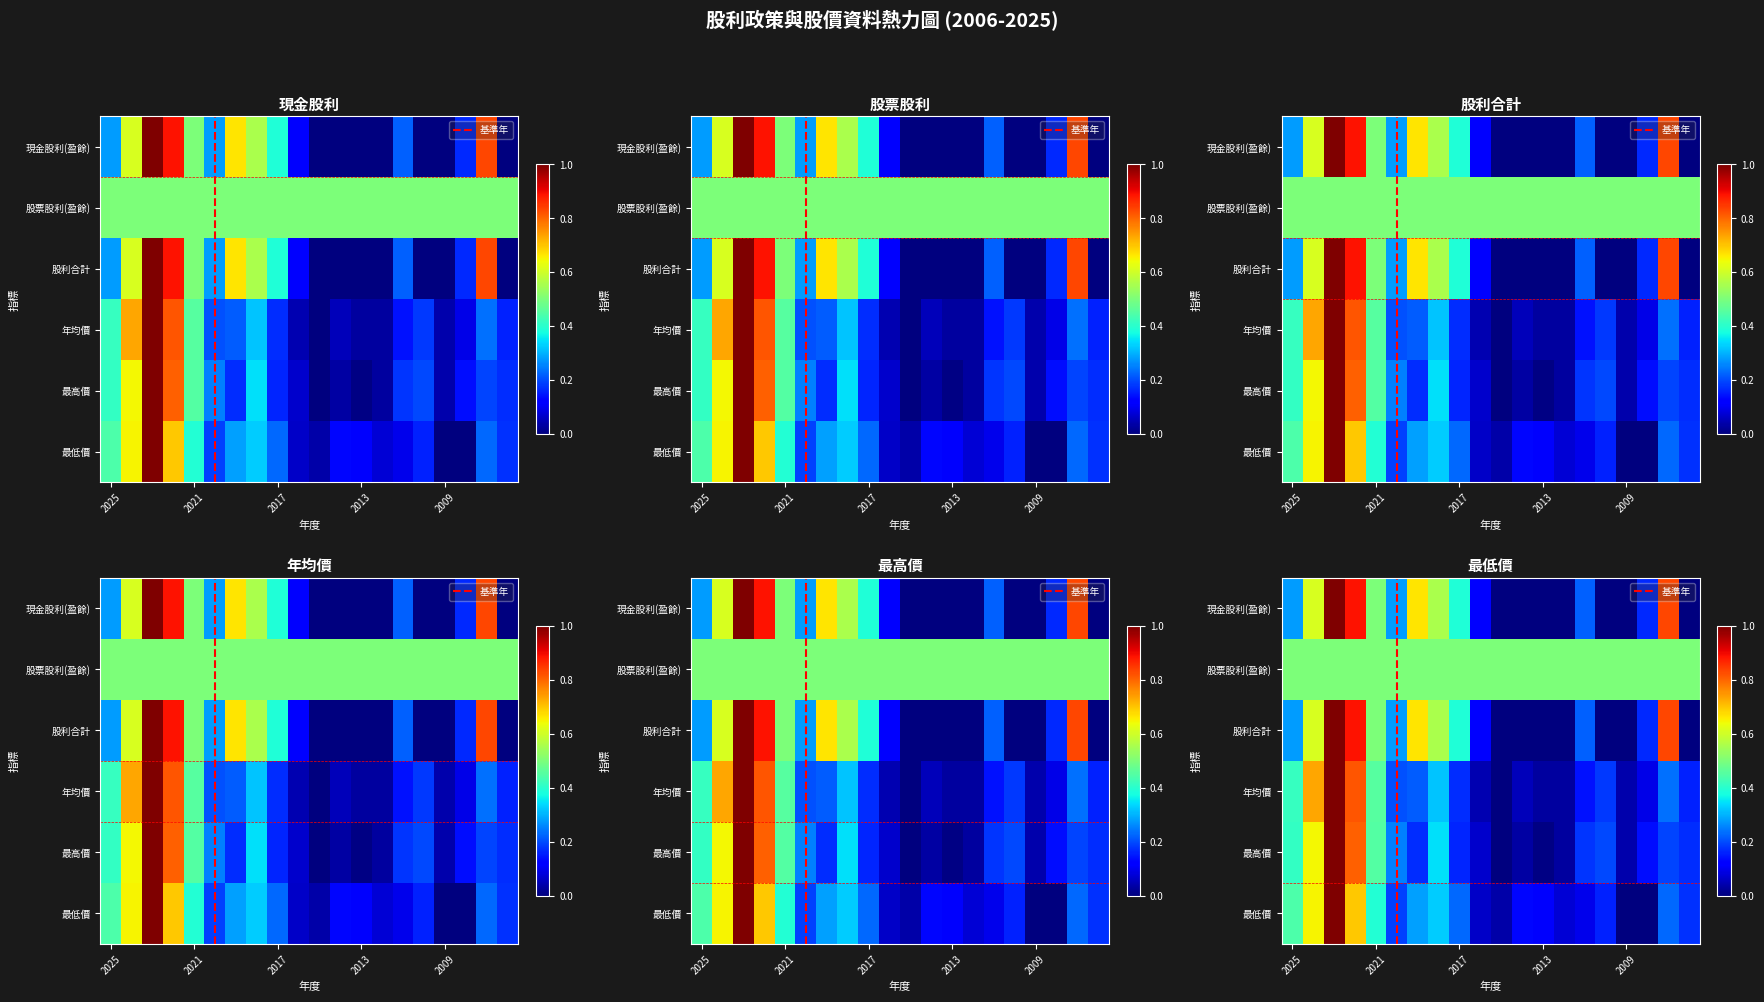

The 年均價 series shows 0.3 at 2010. True or false?

False